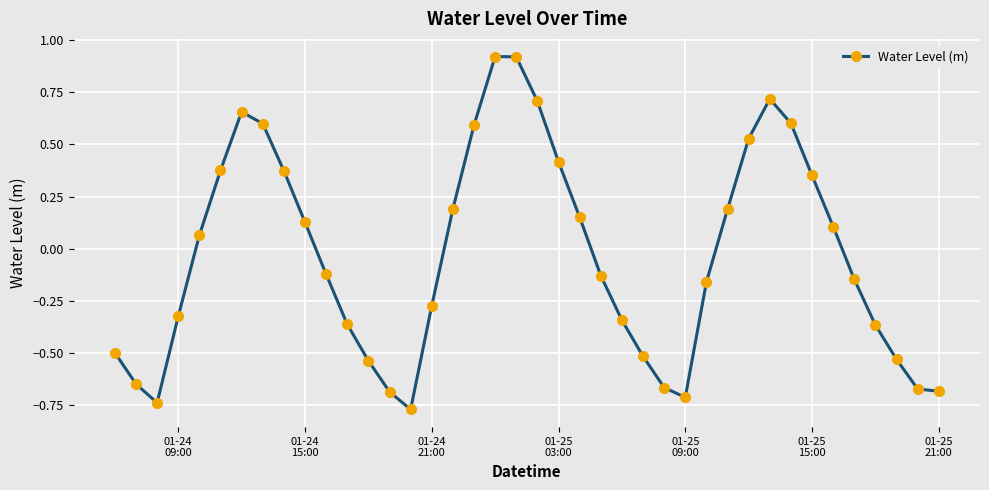

What is the value of the 33rd point from the left?

0.6